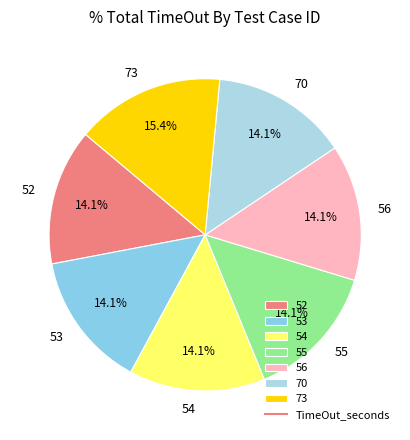

Which category has the biggest portion of the pie?

73